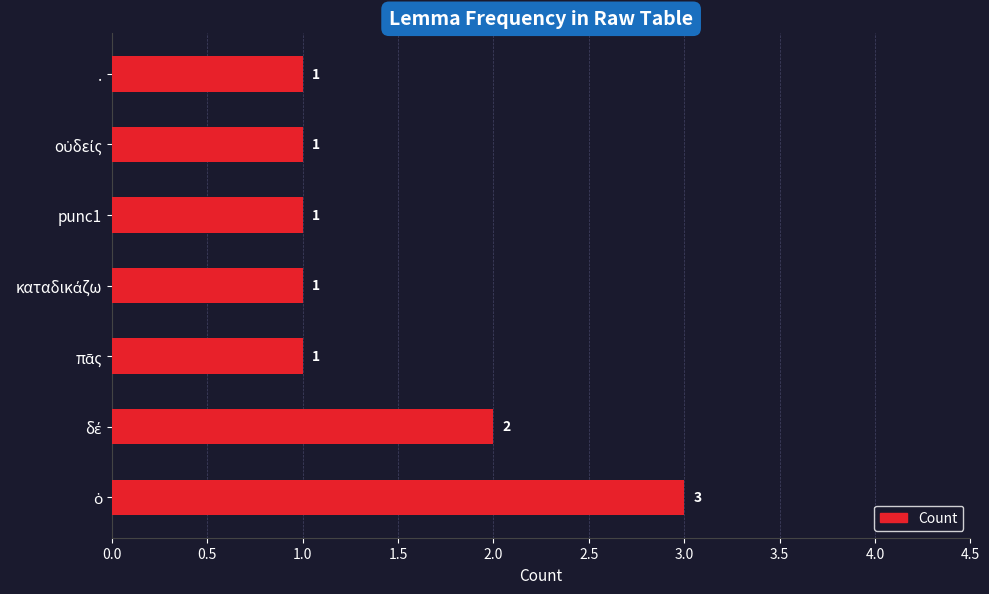

The chart shows a value of 2 at .. True or false?

False